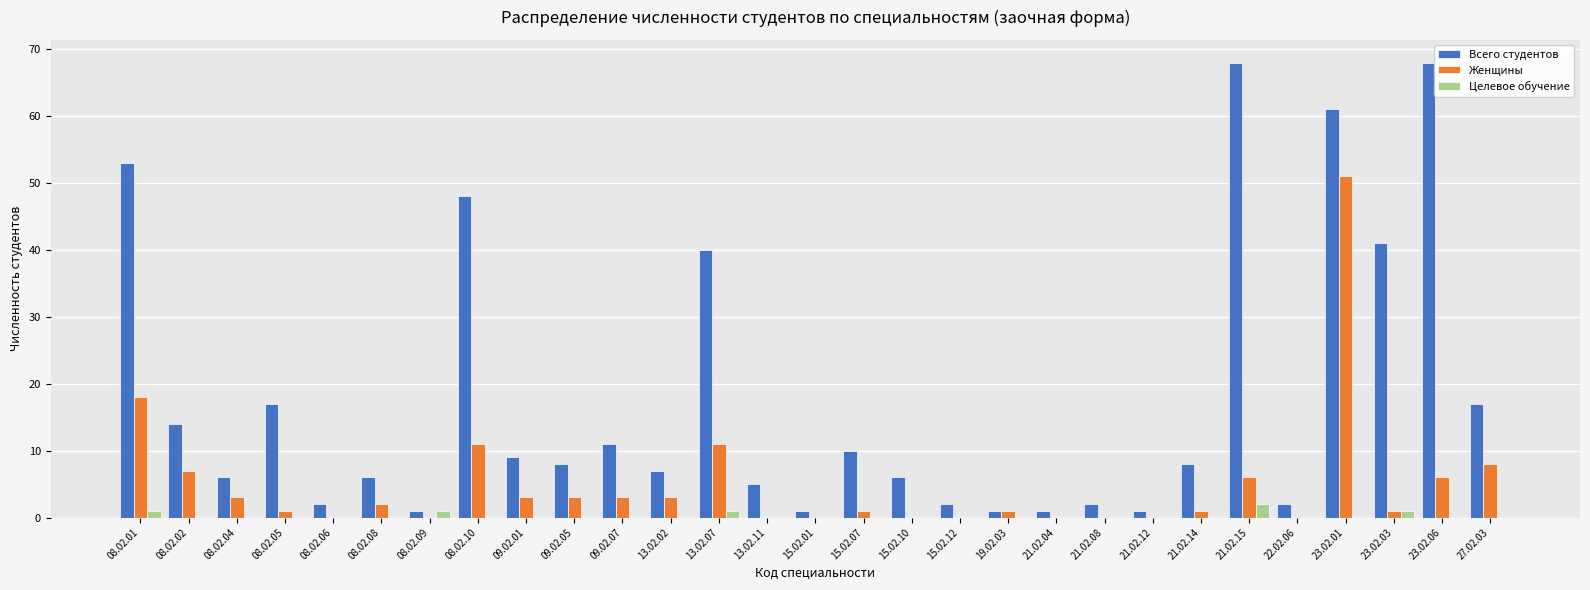

The Целевое обучение series shows 0 at 13.02.11. True or false?

True